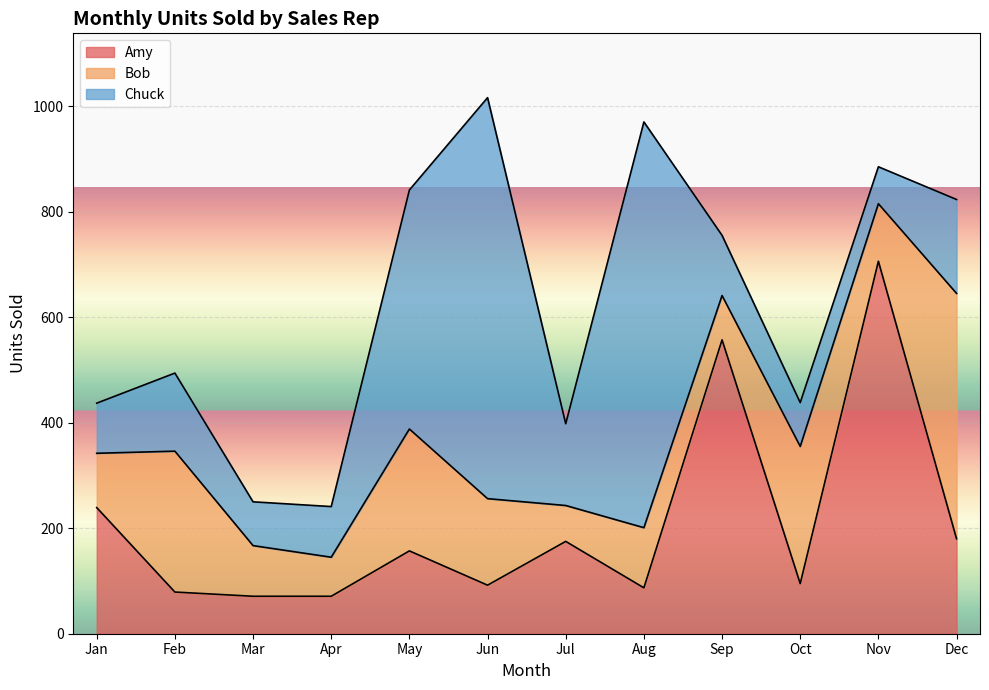

Which category has the highest value in the Amy series?

Nov